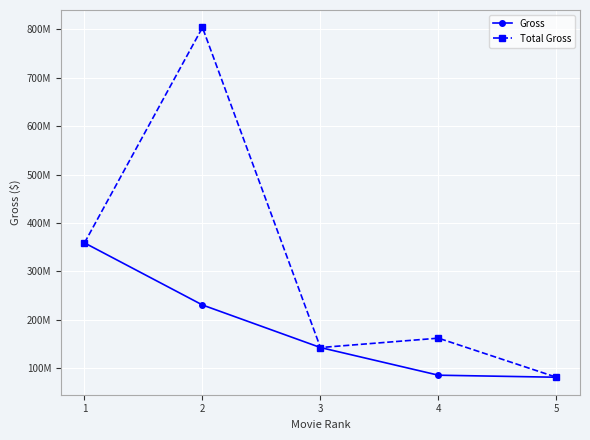

Does the chart have visible grid lines?

Yes